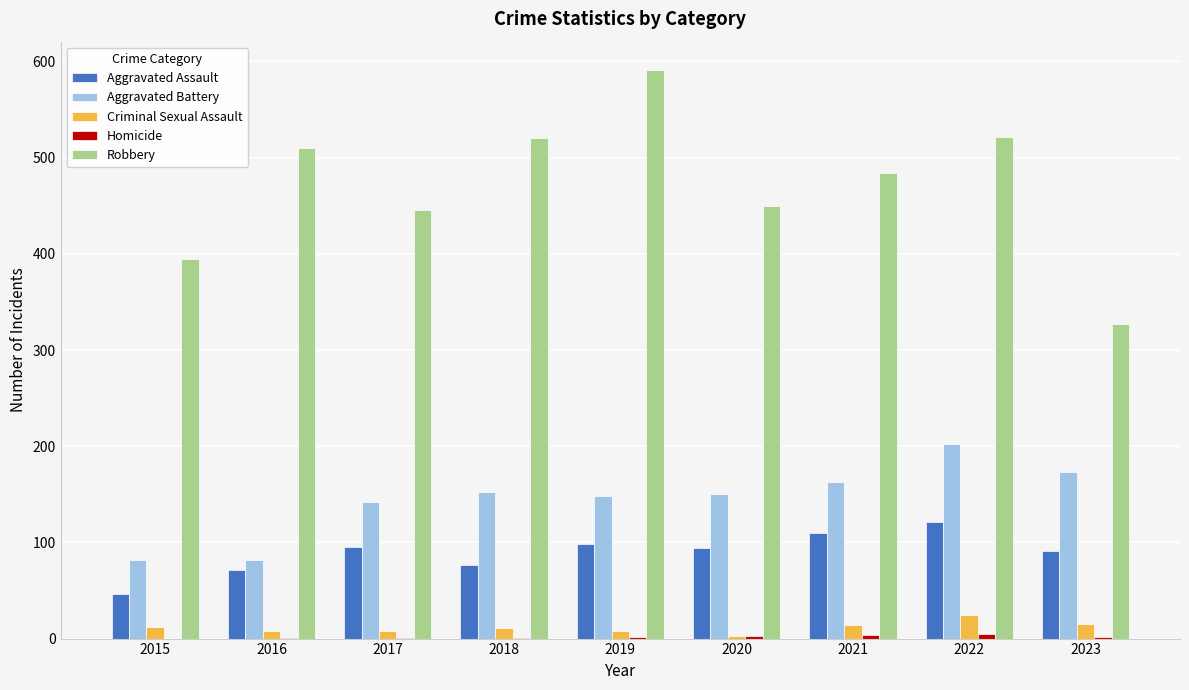

True or false: Robbery has a value of 739 at 2021.

False